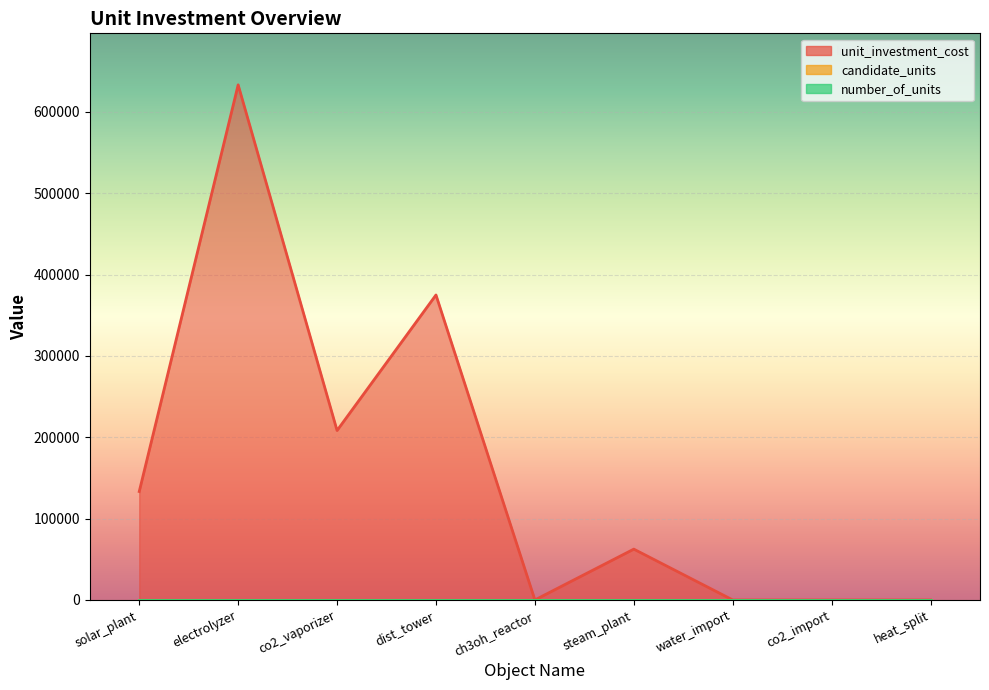

True or false: number_of_units and unit_investment_cost intersect in this chart.

False